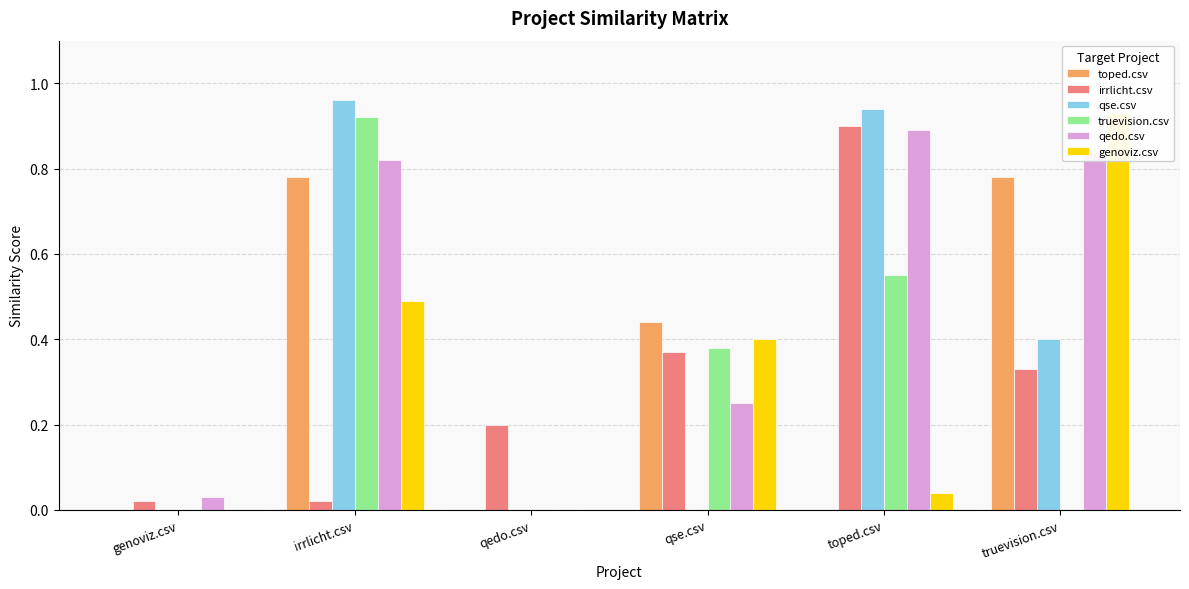

Reading left to right, what are all the values shown in this chart?

toped.csv: genoviz.csv=0.0	irrlicht.csv=0.8	qedo.csv=0.0	qse.csv=0.4	toped.csv=0.0	truevision.csv=0.8
irrlicht.csv: genoviz.csv=0.0	irrlicht.csv=0.0	qedo.csv=0.2	qse.csv=0.4	toped.csv=0.9	truevision.csv=0.3
qse.csv: genoviz.csv=0.0	irrlicht.csv=1.0	qedo.csv=0.0	qse.csv=0.0	toped.csv=0.9	truevision.csv=0.4
truevision.csv: genoviz.csv=0.0	irrlicht.csv=0.9	qedo.csv=0.0	qse.csv=0.4	toped.csv=0.6	truevision.csv=0.0
qedo.csv: genoviz.csv=0.0	irrlicht.csv=0.8	qedo.csv=0.0	qse.csv=0.2	toped.csv=0.9	truevision.csv=0.8
genoviz.csv: genoviz.csv=0.0	irrlicht.csv=0.5	qedo.csv=0.0	qse.csv=0.4	toped.csv=0.0	truevision.csv=0.9